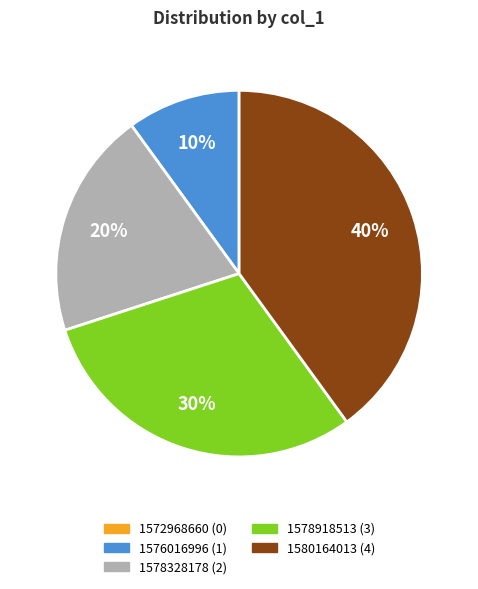

To the nearest percent, what is the difference between the largest and smallest slice percentages?

40%